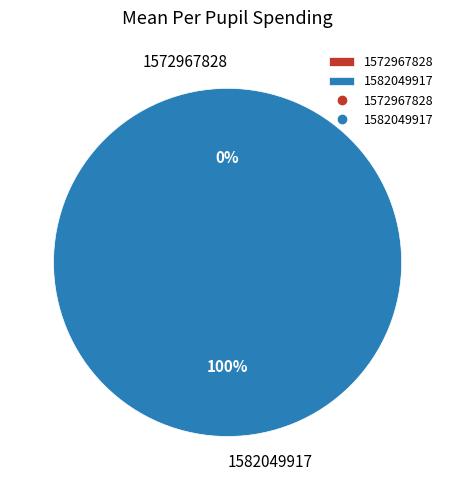

To the nearest percent, what portion does 1582049917 represent?

100%